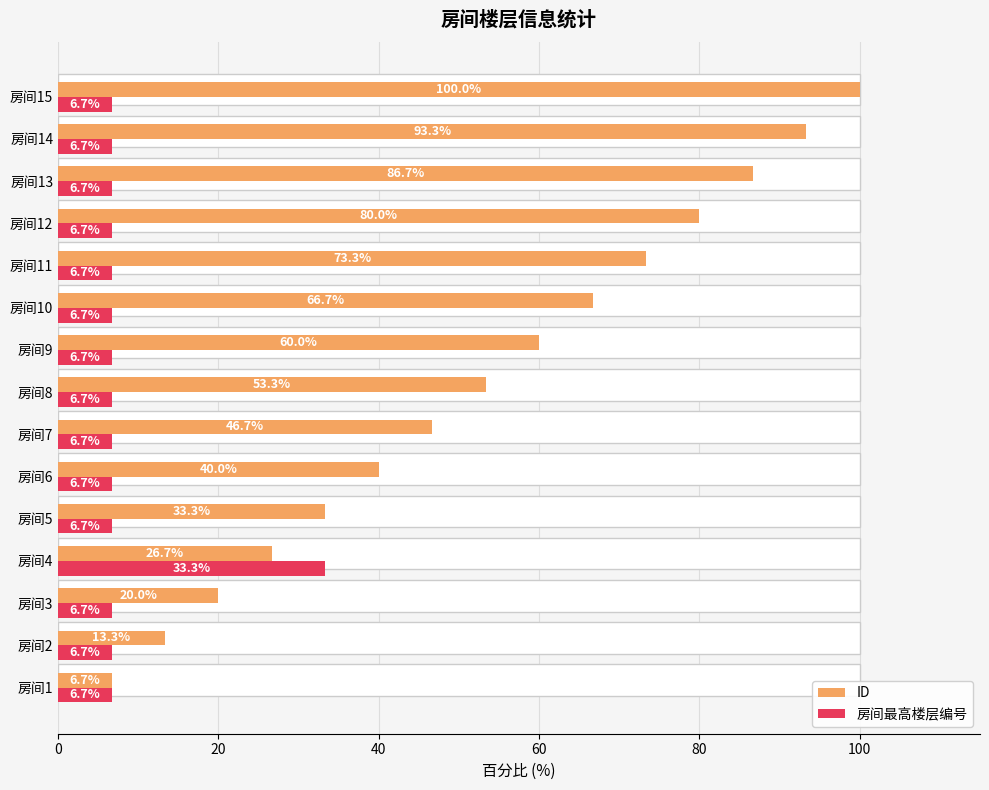

What is the sum of all 房间最高楼层编号 values?

126.7